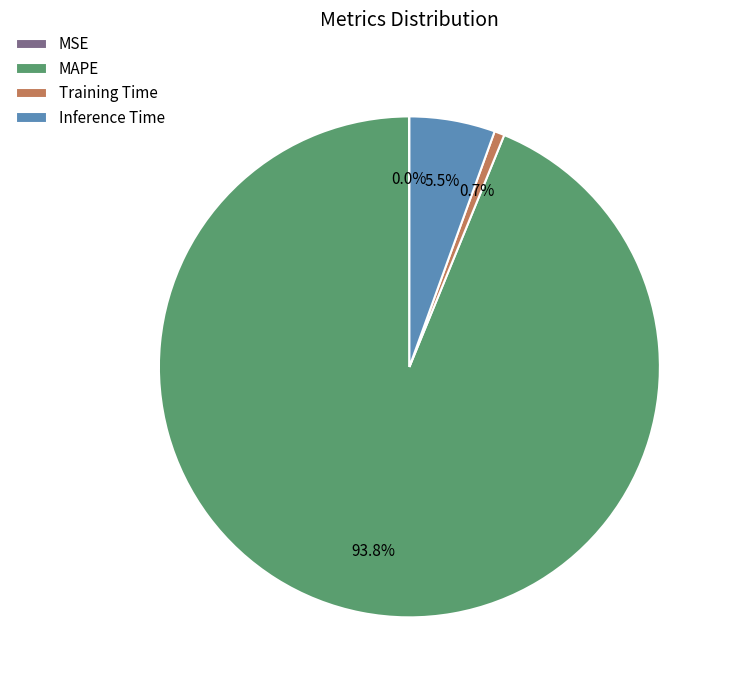

Is it true that Training Time is 11% of the pie?

False